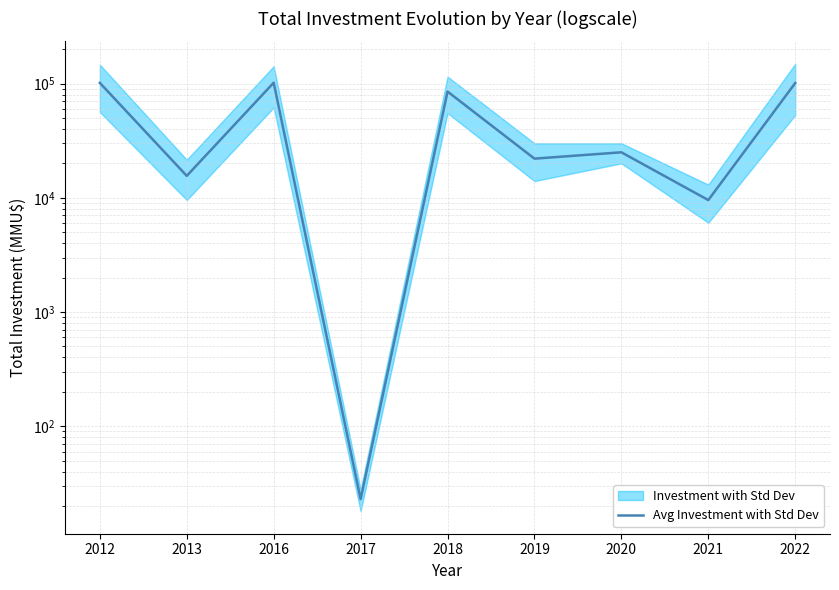

List the labels in order of value, smallest first.

2017, 2021, 2013, 2019, 2020, 2018, 2022, 2012, 2016